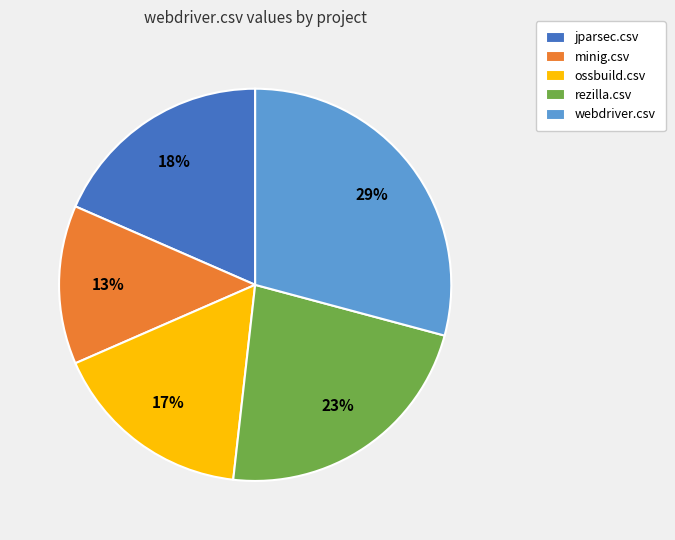

How many segments does this pie chart have?

5